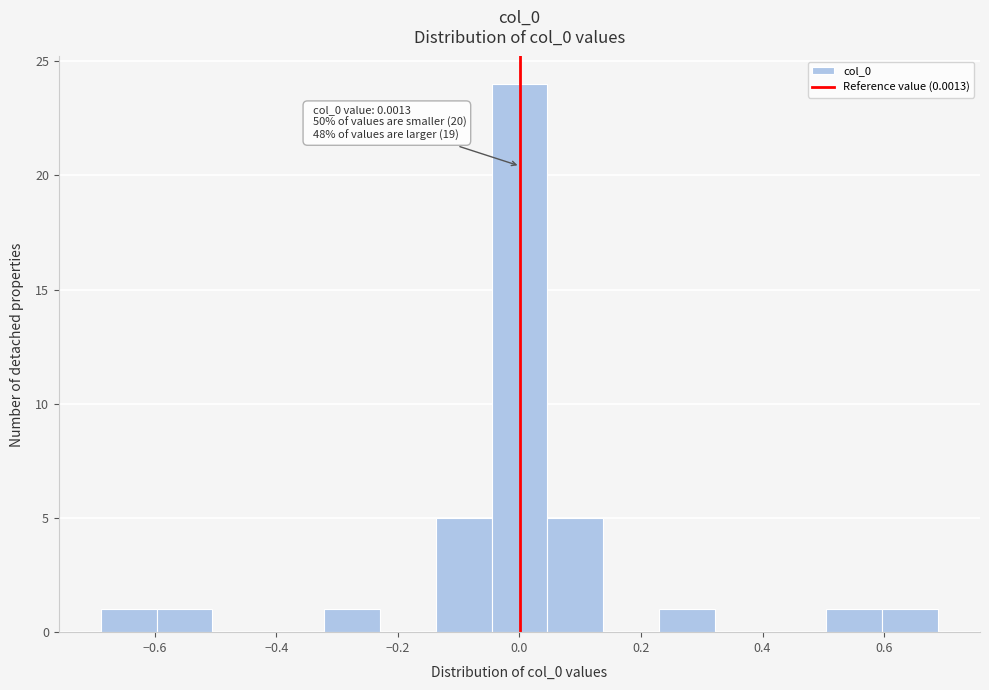

Over which range of the x-axis is the bar tallest?

-0.04 to 0.04